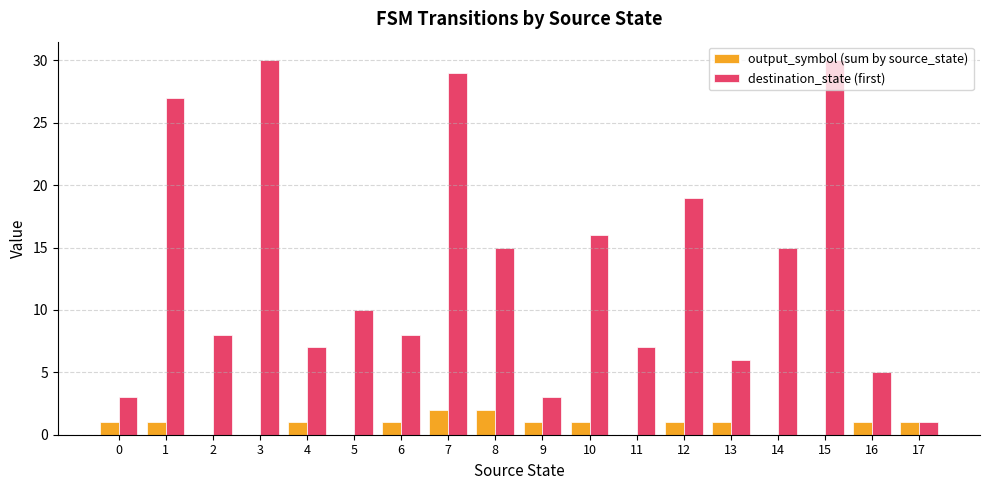

What is the total value across all series at 0?

4